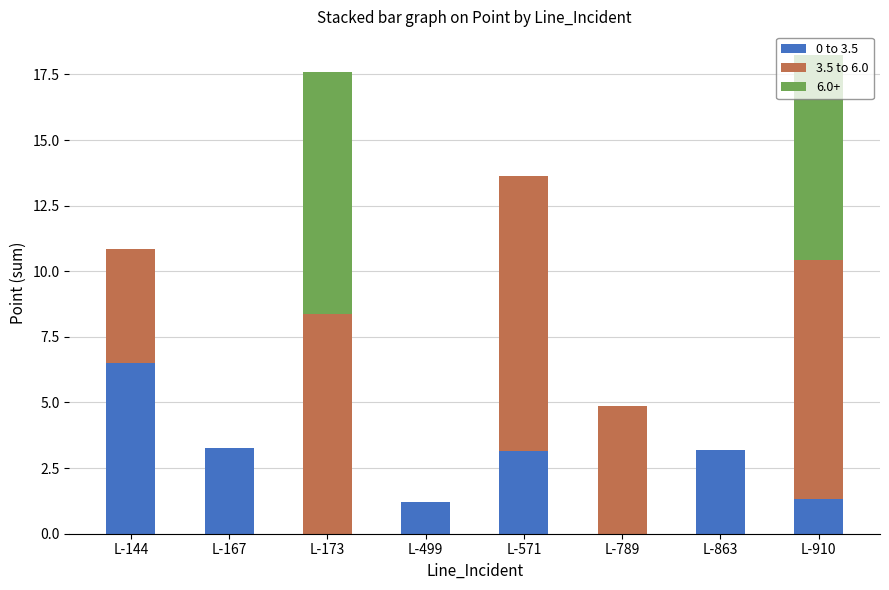

The value of 0 to 3.5 at L-863 is 5.5. True or false?

False